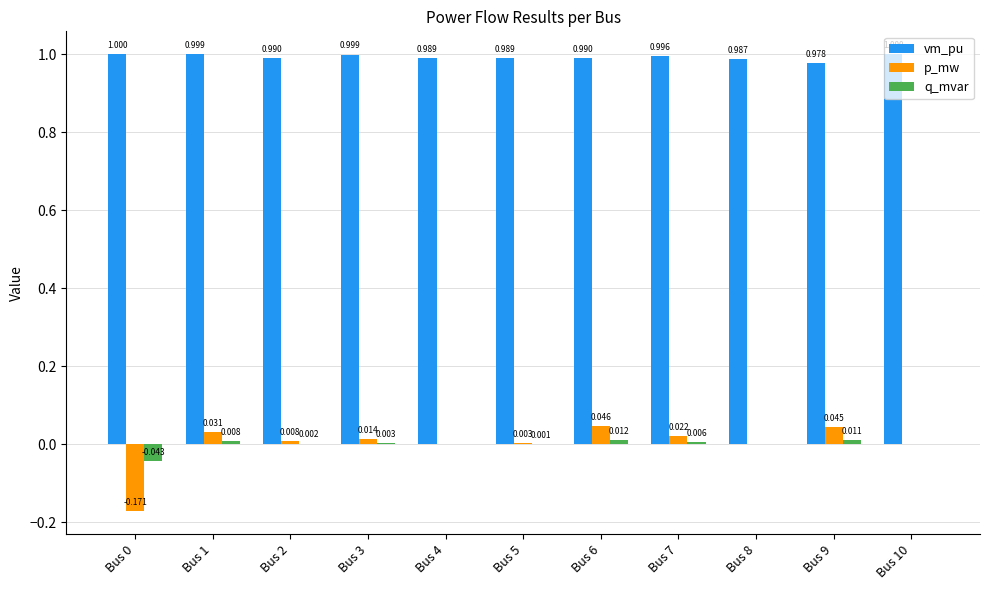

Does the chart contain stacked bars?

No